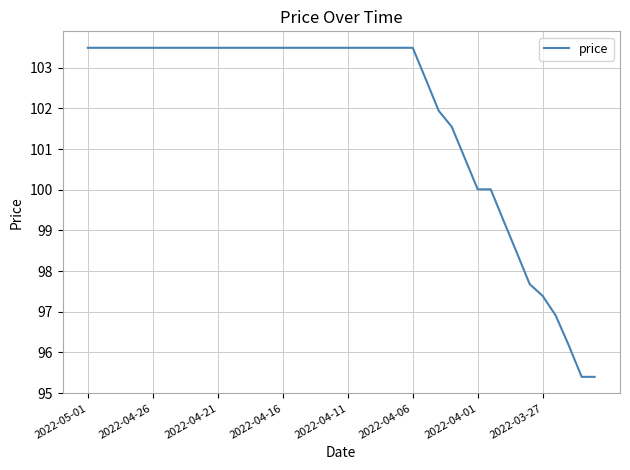

What is the greatest value displayed?

103.5